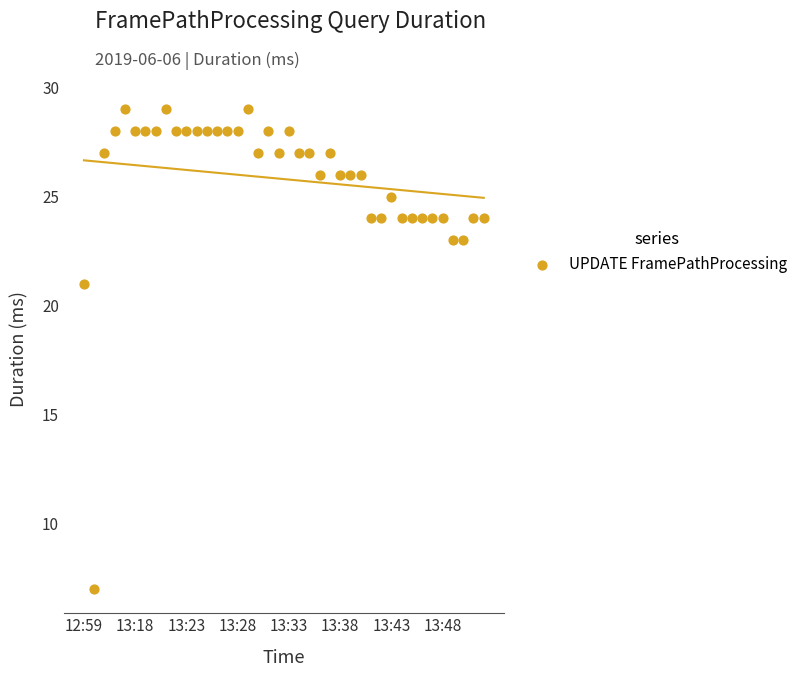

What Y value in the scatter plot is closest to 18?

21